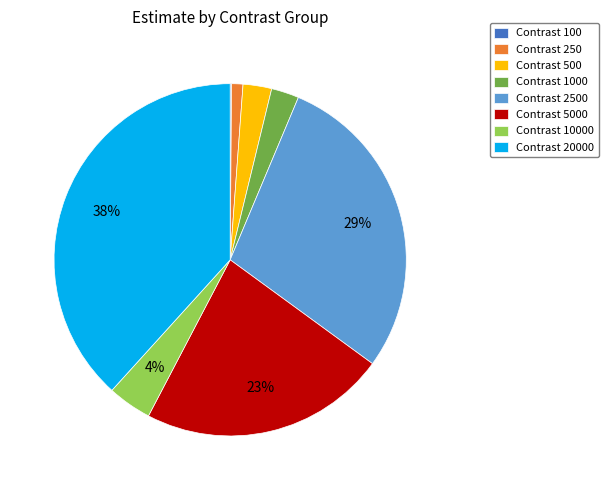

Which has a higher value, Contrast 5000 or Contrast 250?

Contrast 5000